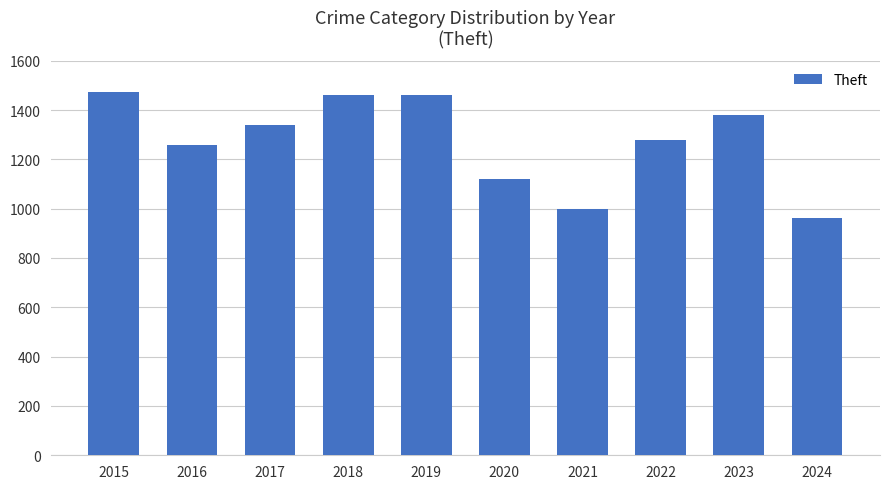

True or false: the data shows 2321 at 2017.

False